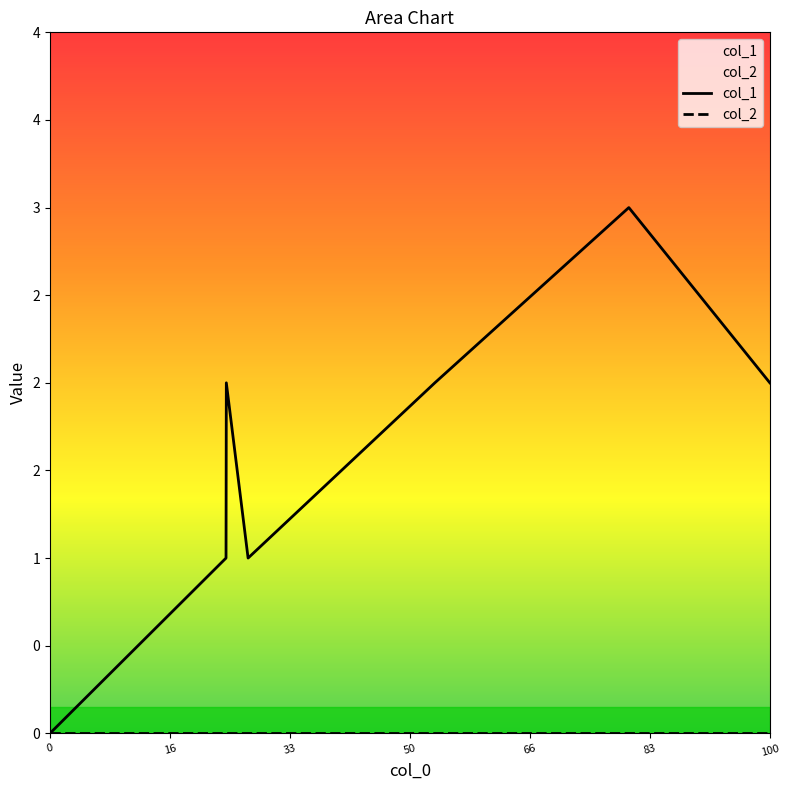

True or false: col_1 has more than 0 interior local peaks.

True